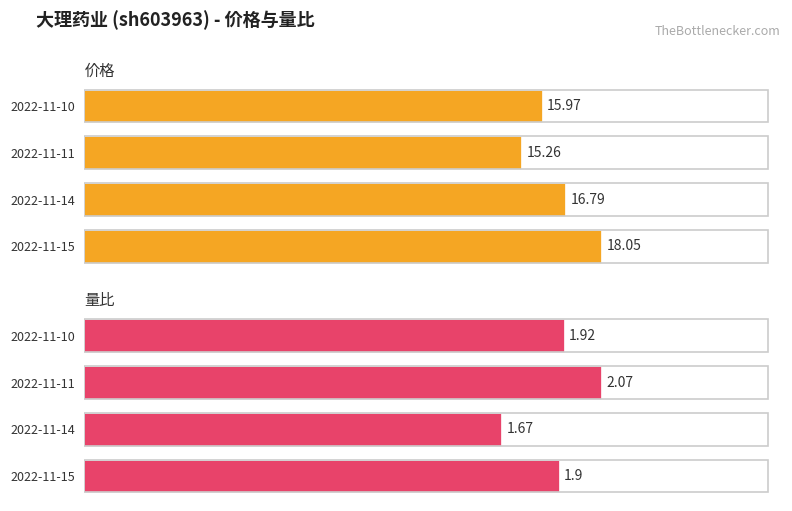

Which series has the largest total across all categories?

价格